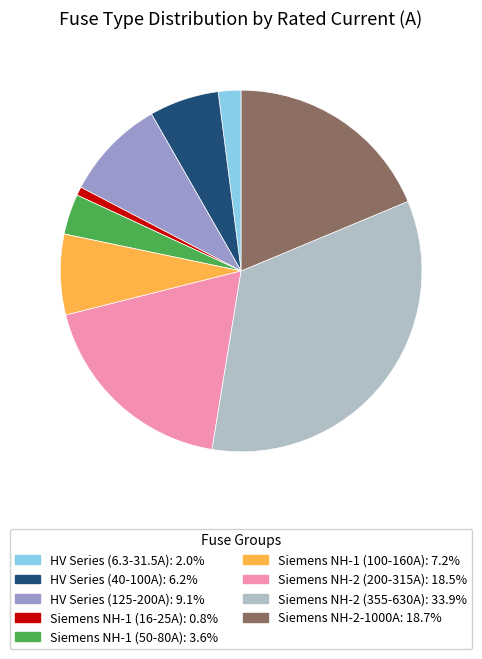

Does any single category account for the majority?

No